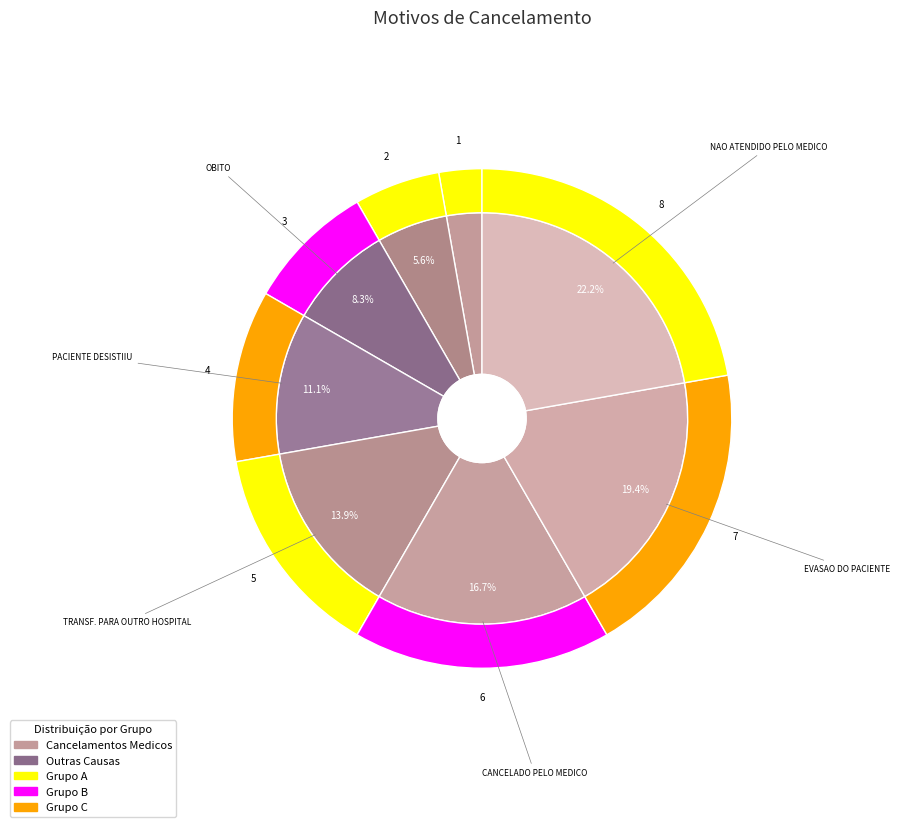

To the nearest percent, what percentage of the pie is EVASAO DO PACIENTE?

19%